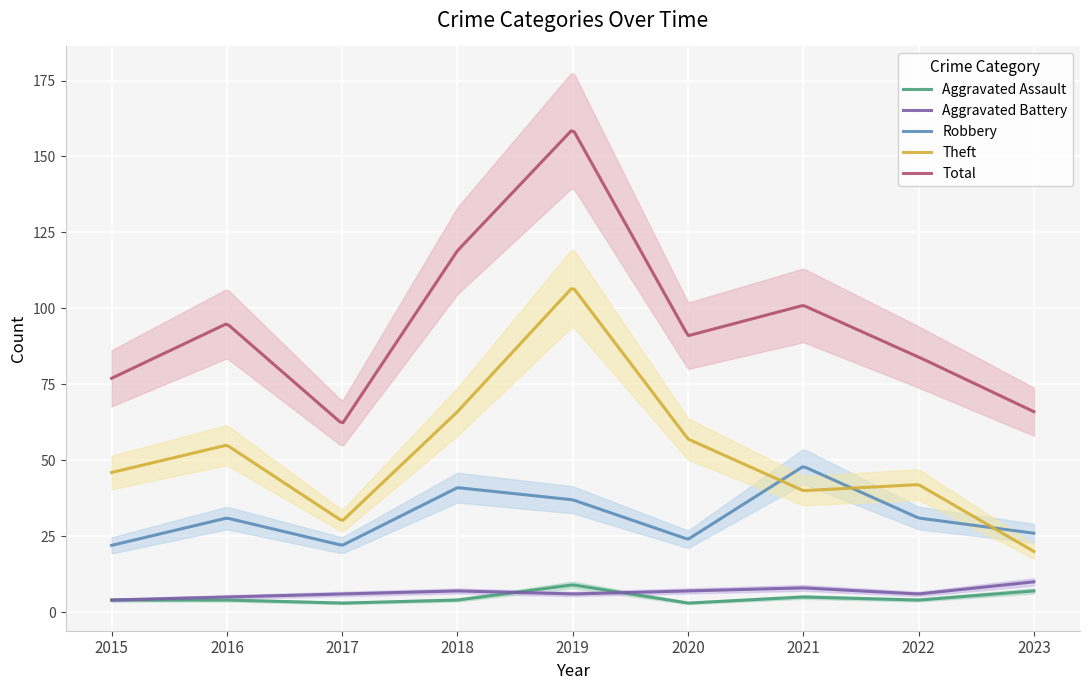

How many interior local valleys does the Robbery series have?

2